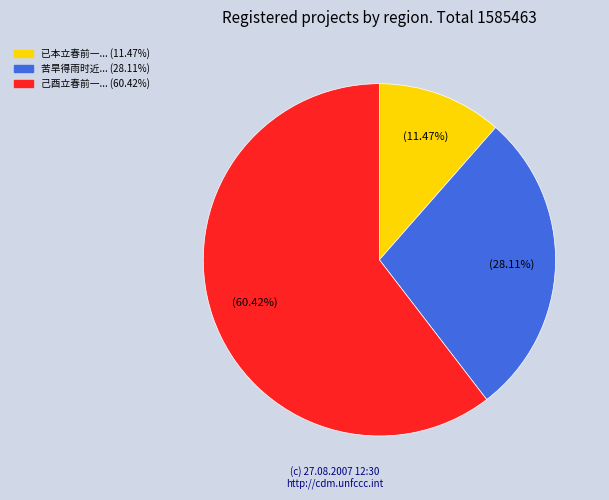

Is there any slice that represents more than half of the pie?

Yes